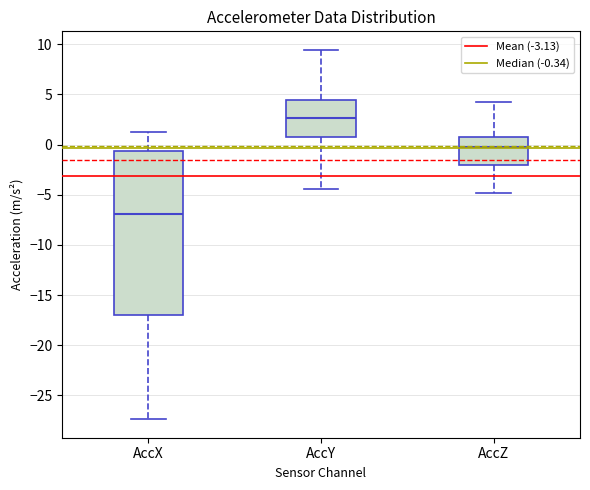

Reading left to right, transcribe this box plot: for each box, give where its median line is, the range the box spans, and where its two whiskers end, as read against the y-axis. The values are not printed on the chart, so give them approximately, as read against the axis.

AccX: median -7.0, box -17.0 to -0.5, whiskers -27.5 to 1.5
AccY: median 2.5, box 1.0 to 4.5, whiskers -4.5 to 9.5
AccZ: median -0.5, box -2.0 to 0.5, whiskers -5.0 to 4.0